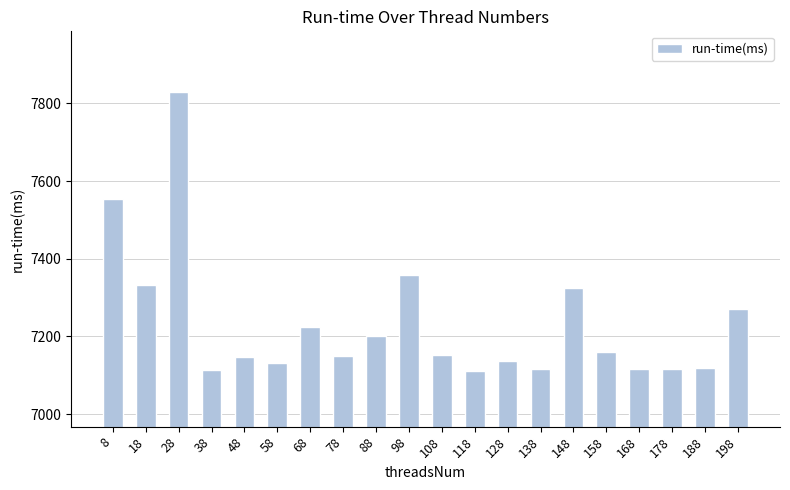

What is the approximate value at 48, to the nearest 100?

7100